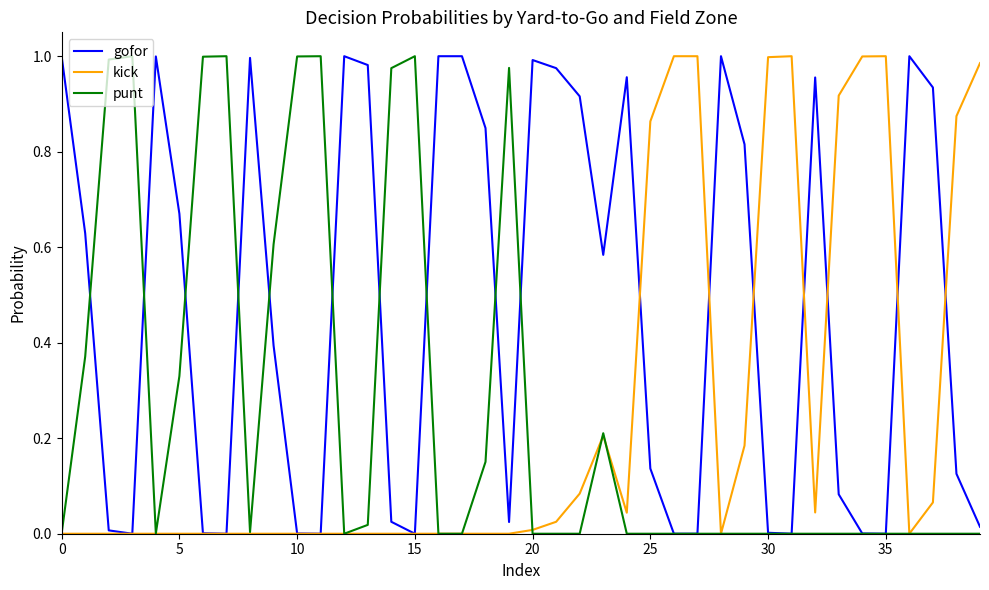

Does the chart have visible grid lines?

No